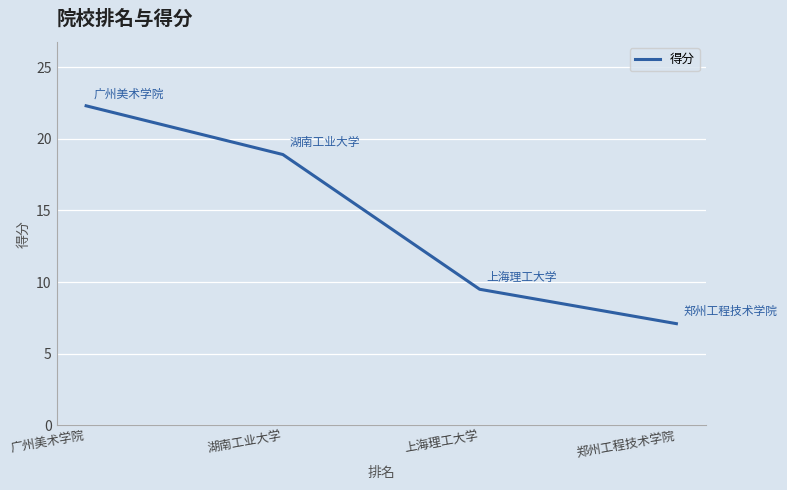

What position from the left is 湖南工业大学?

2